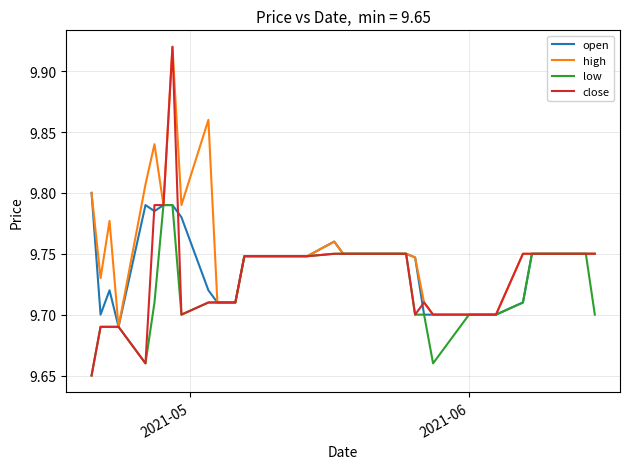

Which series has the largest total across all categories?

high